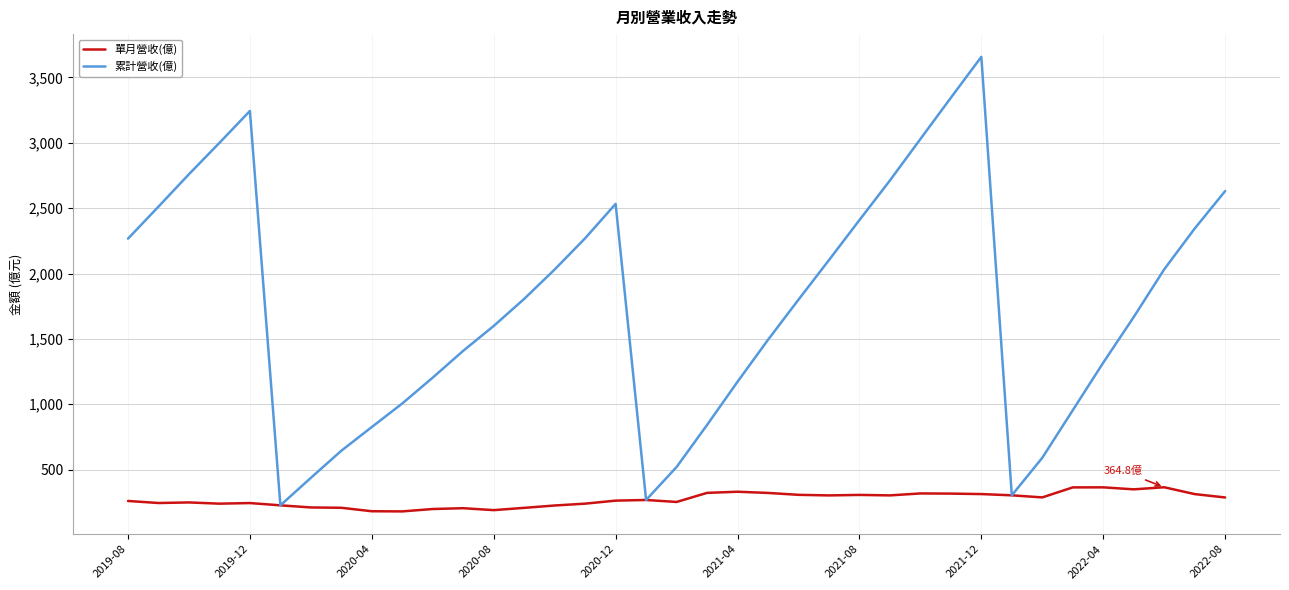

What is the difference between the second highest and minimum values in the 單月營收(億) series?

184.1